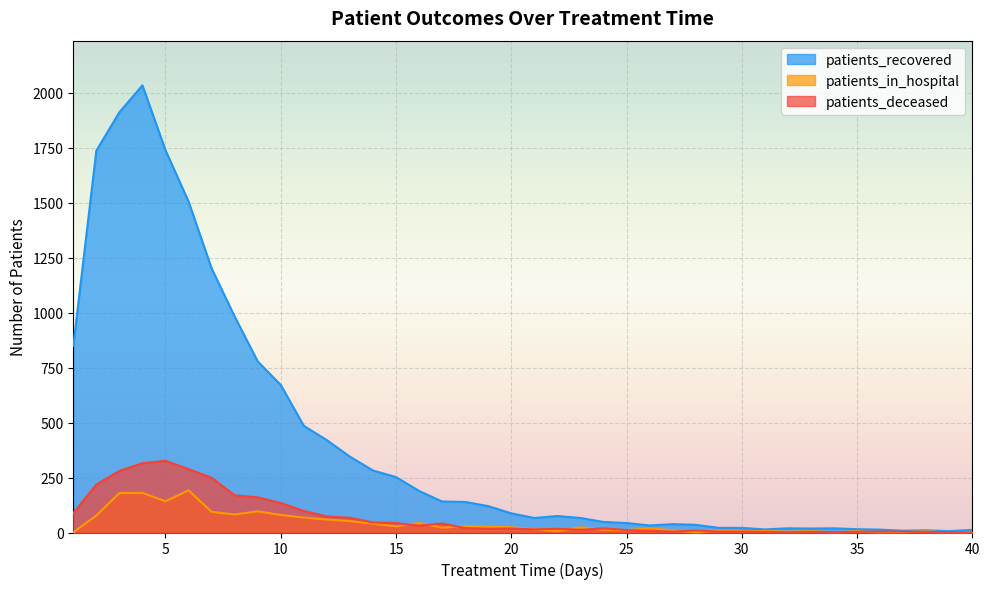

Reading right to left, what are all the values shown in this chart?

patients_recovered: 12	6	10	8	13	15	19	18	19	14	21	21	35	38	32	43	48	66	75	66	87	120	139	141	189	252	282	345	420	485	671	778	982	1201	1505	1738	2033	1911	1736	848
patients_in_hospital: 3	0	5	2	0	6	1	6	4	7	6	9	1	10	19	11	13	24	6	15	24	26	29	22	44	28	40	52	59	68	80	96	82	94	192	142	180	179	77	1
patients_deceased: 0	2	2	4	4	3	2	3	1	3	4	4	9	4	8	11	19	12	17	14	18	17	20	41	31	43	46	67	73	98	134	160	169	249	288	326	315	280	218	88